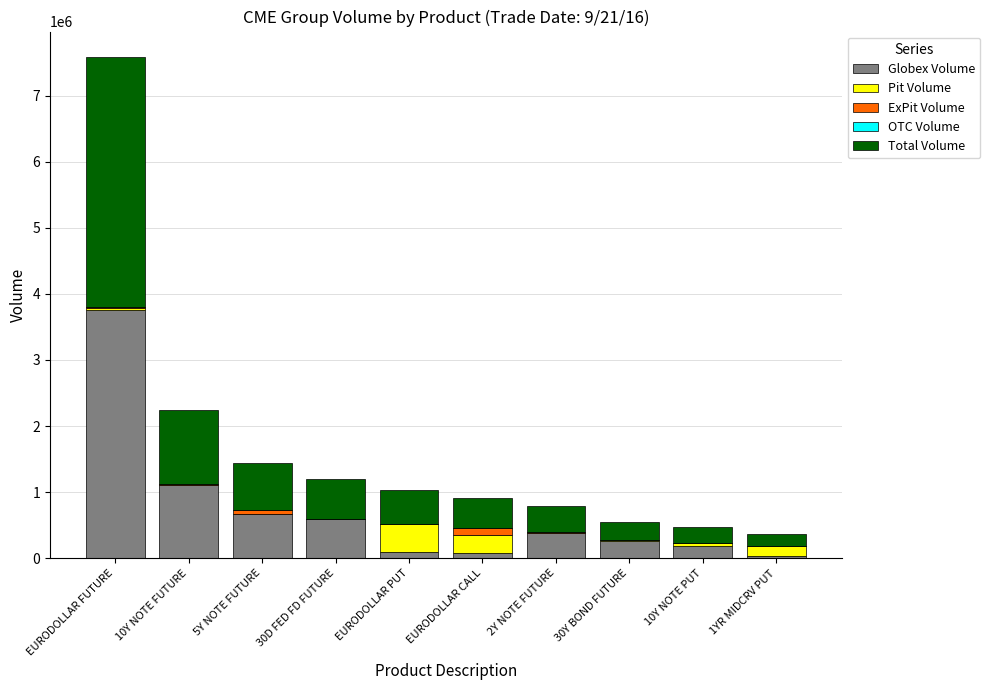

What is the sum of the Globex Volume values at 2Y NOTE FUTURE and 30Y BOND FUTURE?

644148